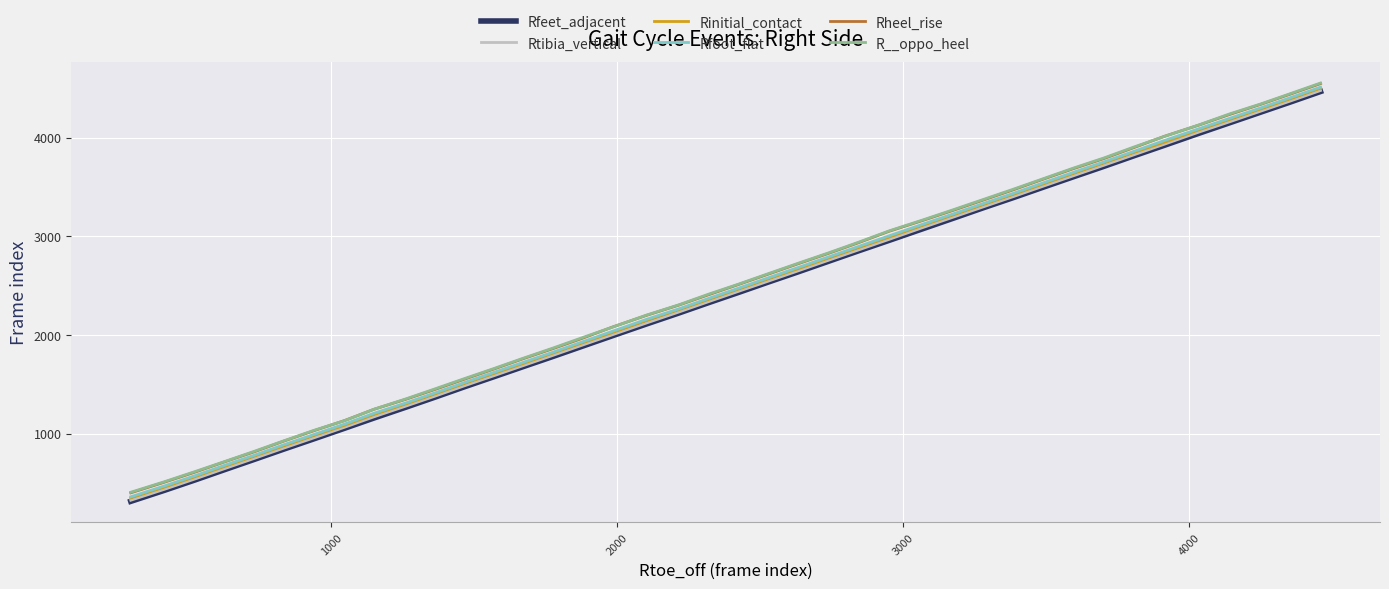

True or false: R__oppo_heel and Rtibia_vertical intersect in this chart.

False